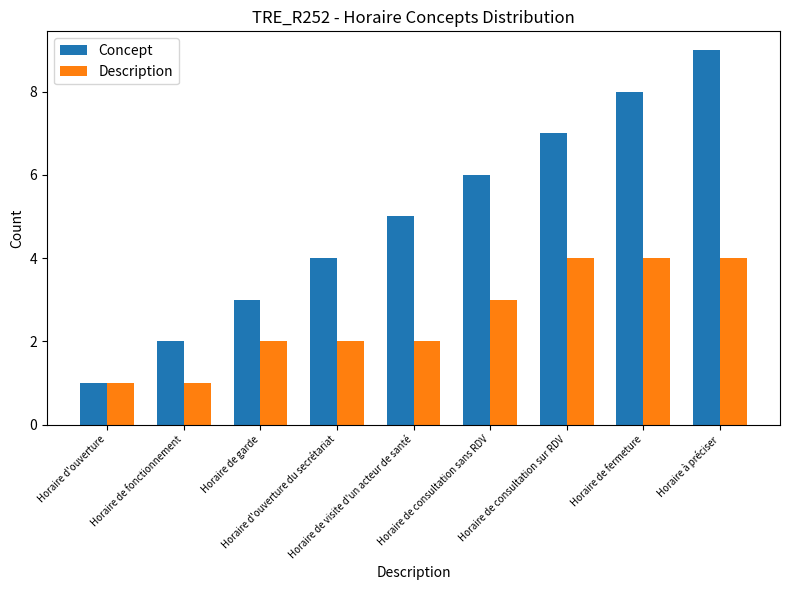

What are all the series names shown in the legend?

Concept, Description